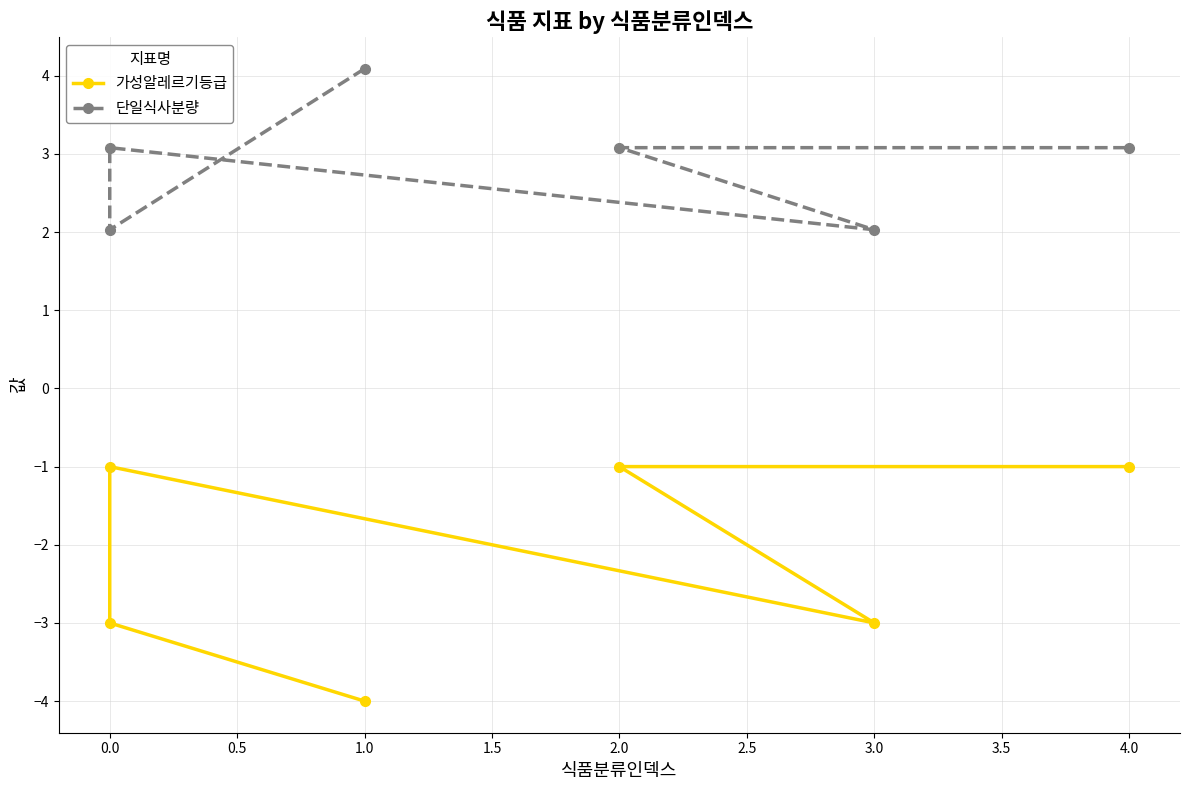

In 가성알레르기등급, how many points are higher than both neighbors (excluding endpoints)?

1